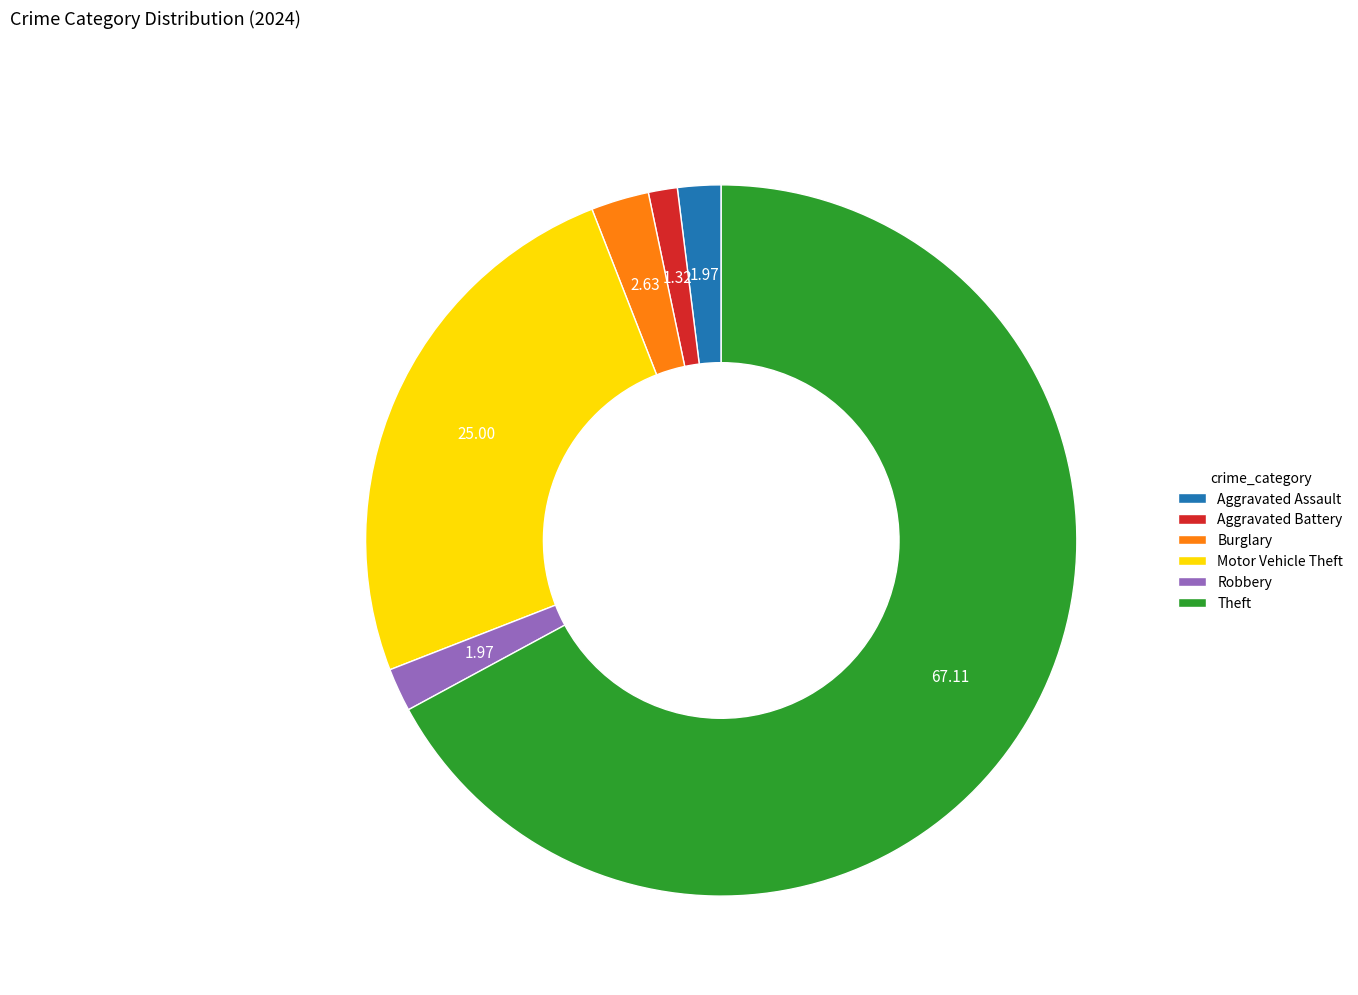

Is it true that Burglary is 3% of the pie?

True